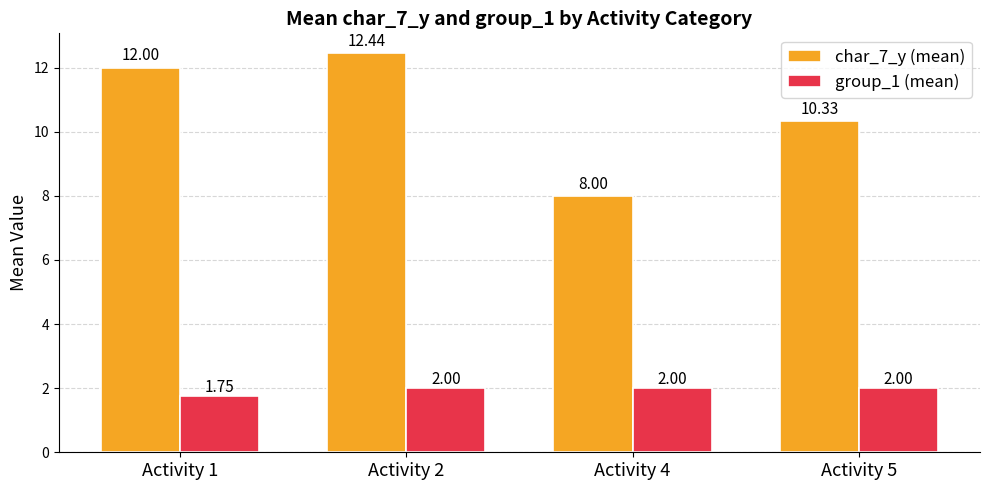

Which series has the largest total across all categories?

char_7_y (mean)